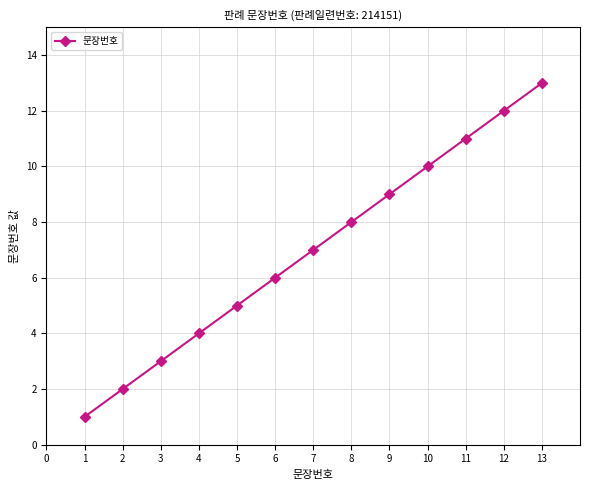

Approximately how many times larger is the value at 1 compared to 5?

0.2